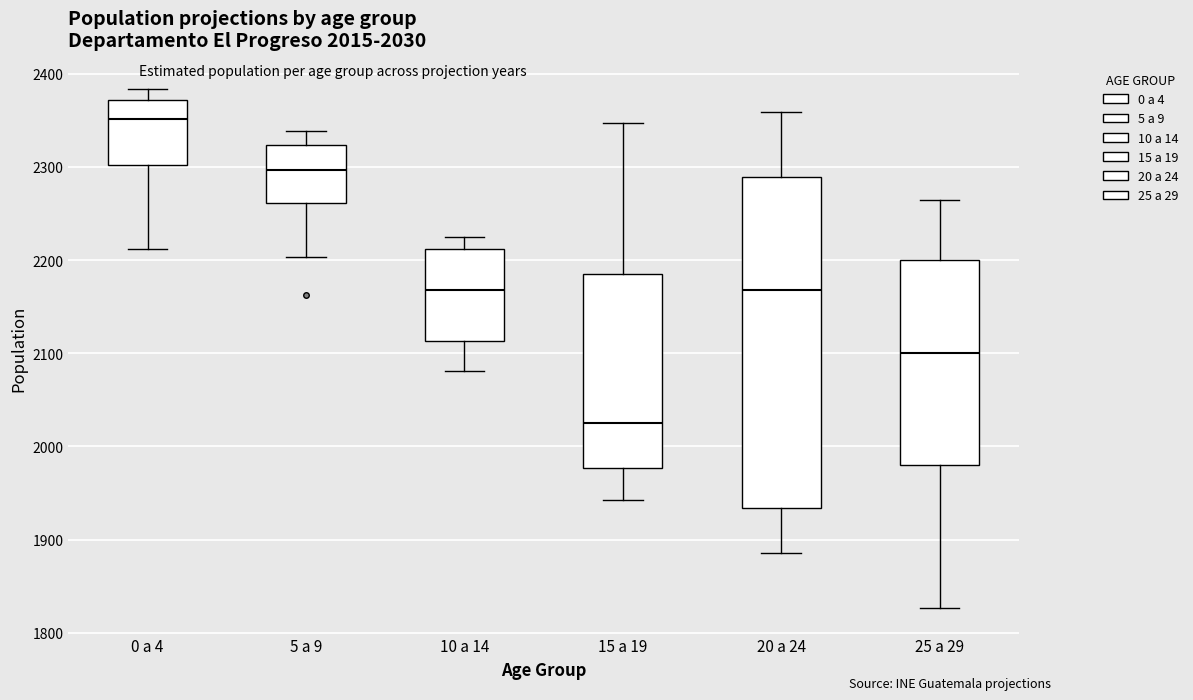

Which box's median line is the highest?

0 a 4